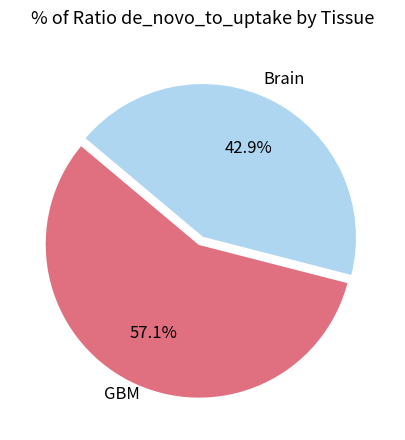

Is there any slice that represents more than half of the pie?

Yes